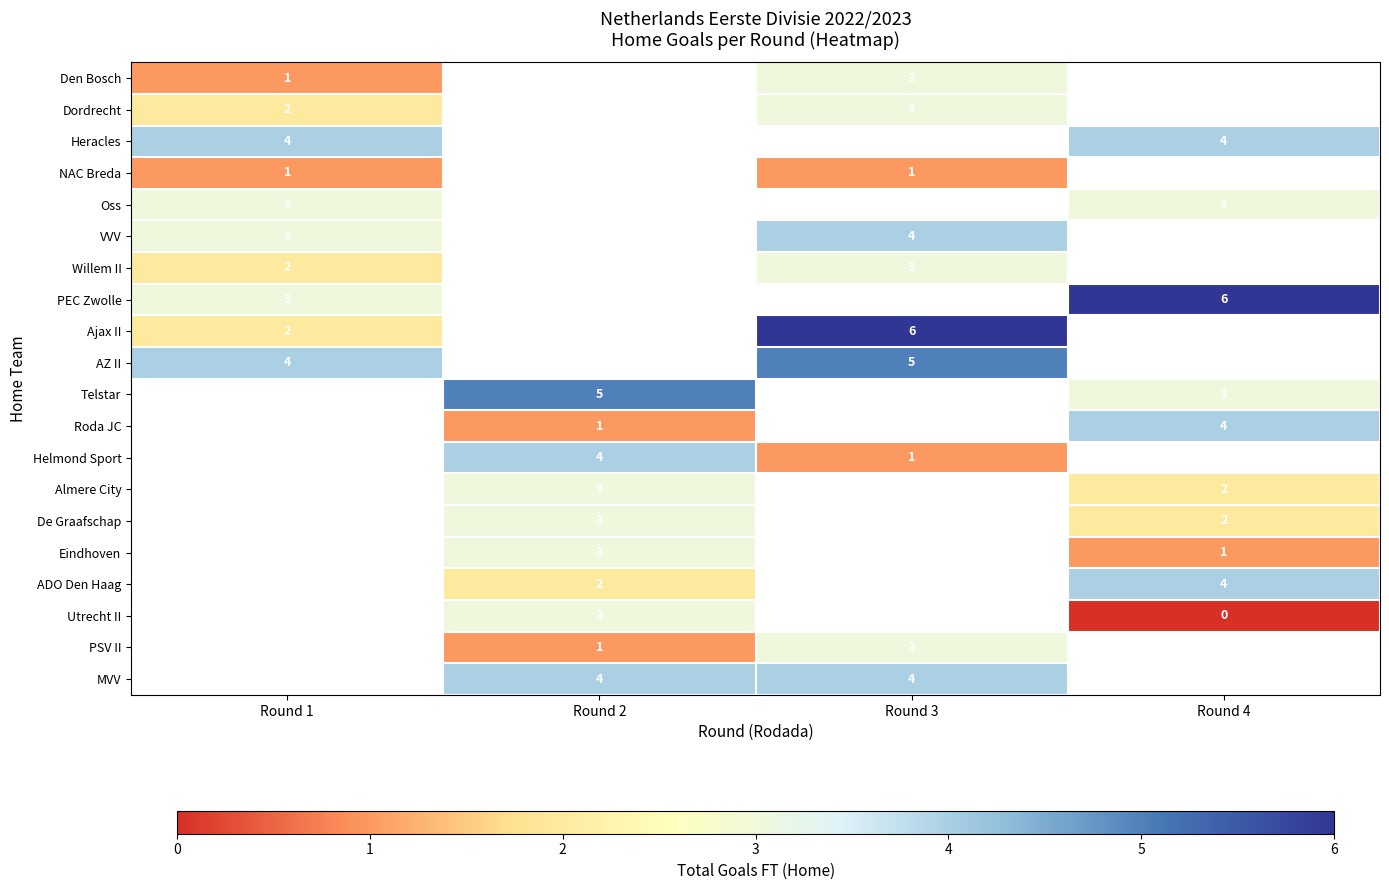

Which has a higher value, Round 1 or Round 3?

Round 3